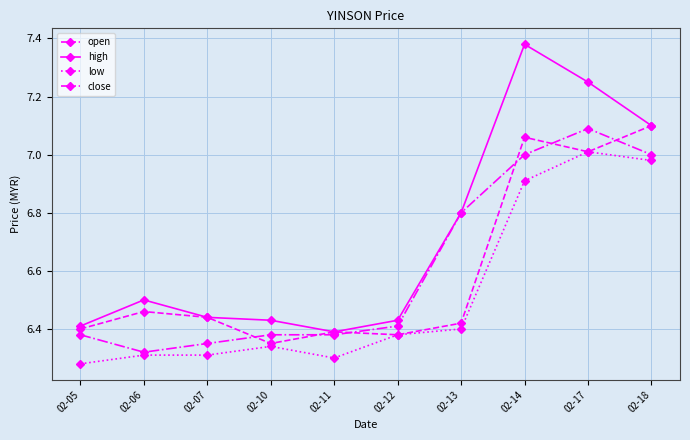

At which category does the chart reach its peak across all series?

02-14